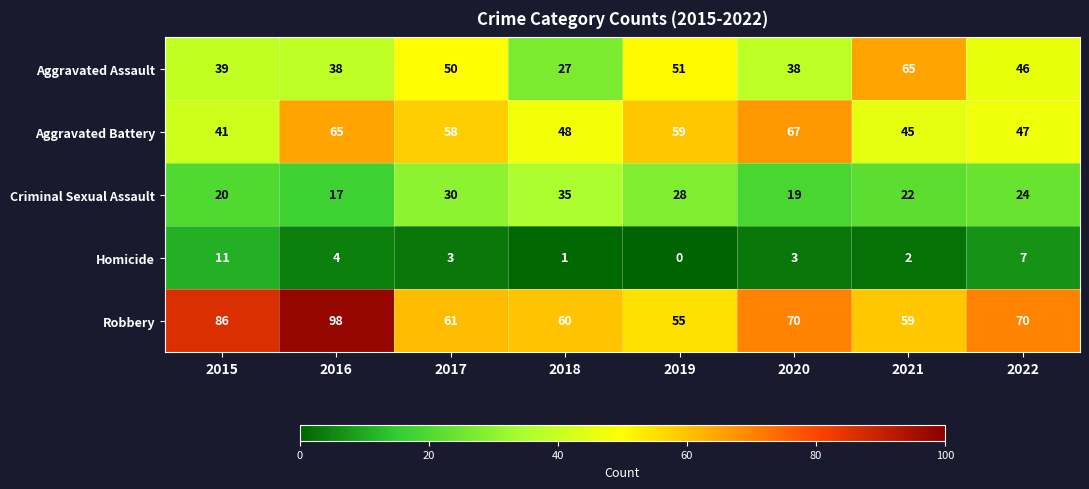

What is the difference between the maximum and second lowest values in the Criminal Sexual Assault series?

16